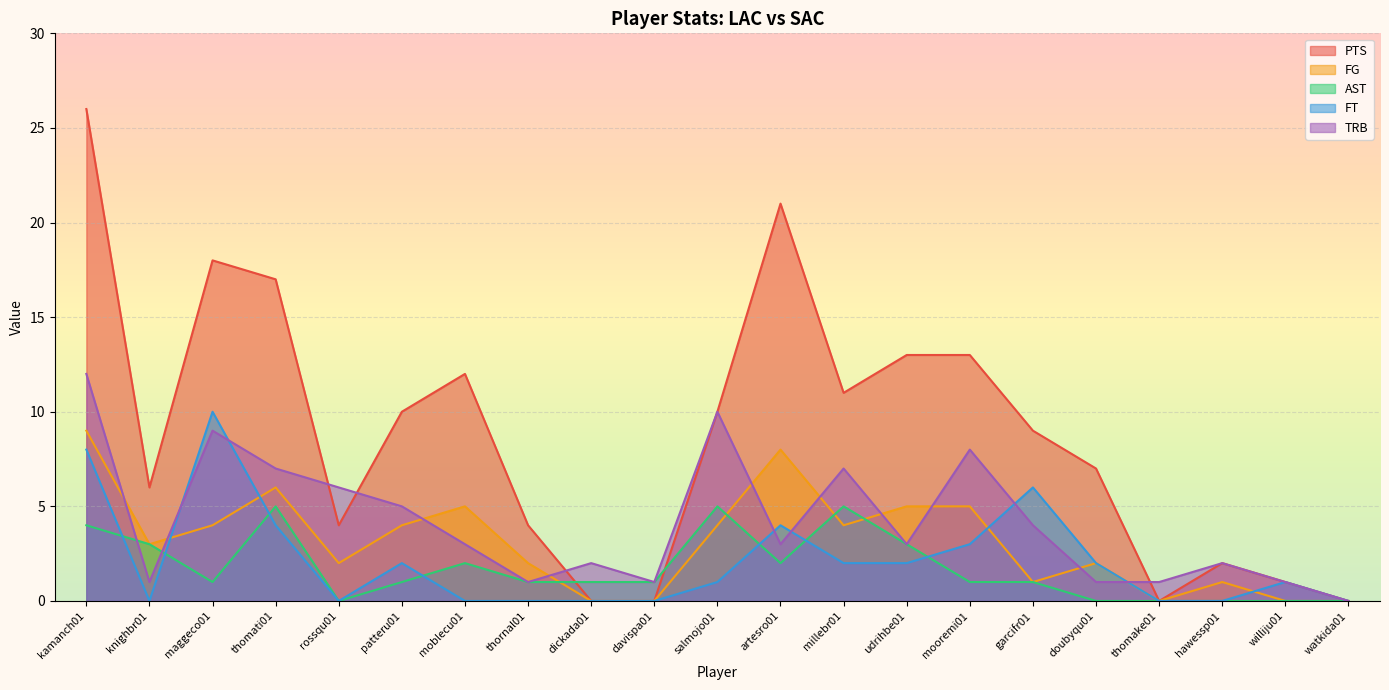

Reading right to left, extract all data points from this chart.

PTS: 0	1	2	0	7	9	13	13	11	21	10	0	0	4	12	10	4	17	18	6	26
FG: 0	0	1	0	2	1	5	5	4	8	4	0	0	2	5	4	2	6	4	3	9
AST: 0	0	0	0	0	1	1	3	5	2	5	1	1	1	2	1	0	5	1	3	4
FT: 0	1	0	0	2	6	3	2	2	4	1	0	0	0	0	2	0	4	10	0	8
TRB: 0	1	2	1	1	4	8	3	7	3	10	1	2	1	3	5	6	7	9	1	12